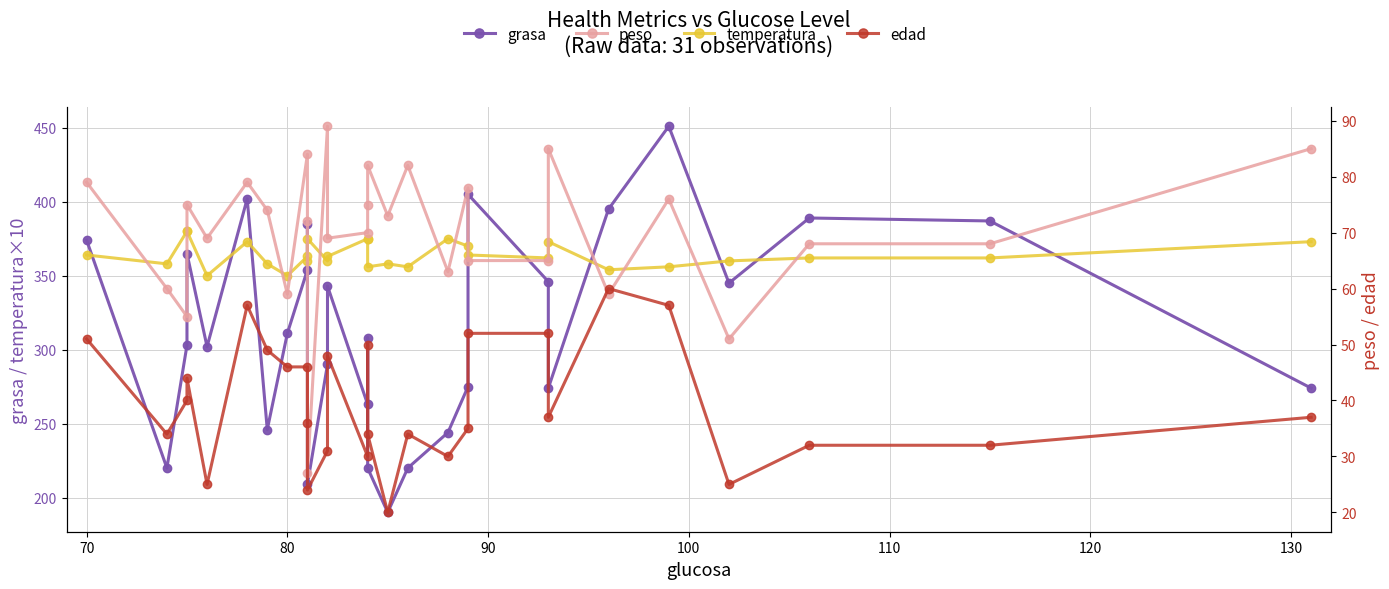

What is the total value across all series at 80?

766